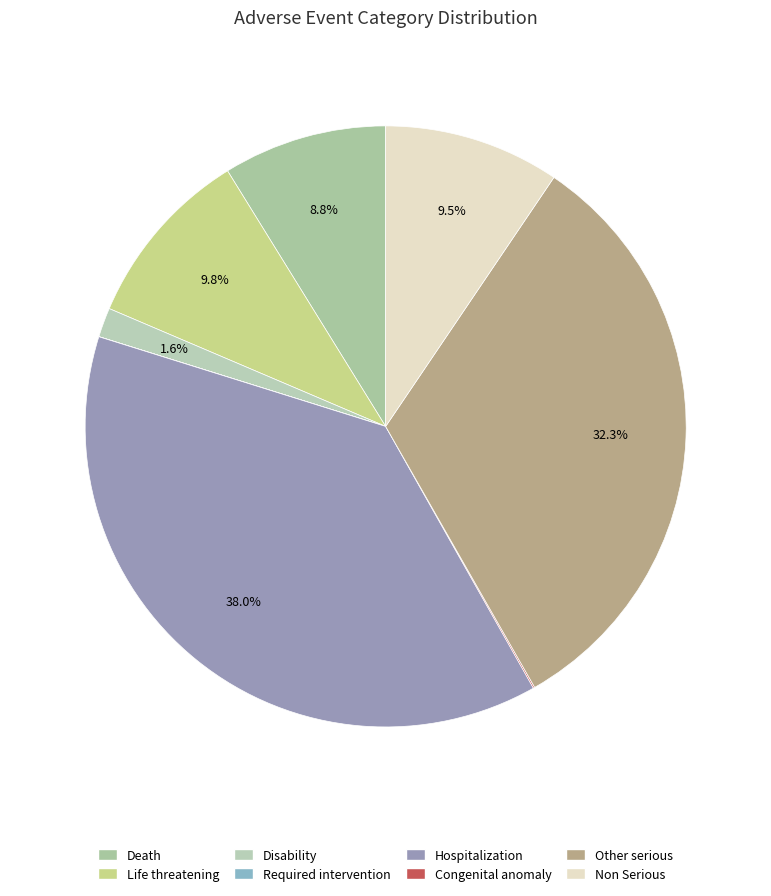

The Life threatening slice represents 10% of the pie. True or false?

True